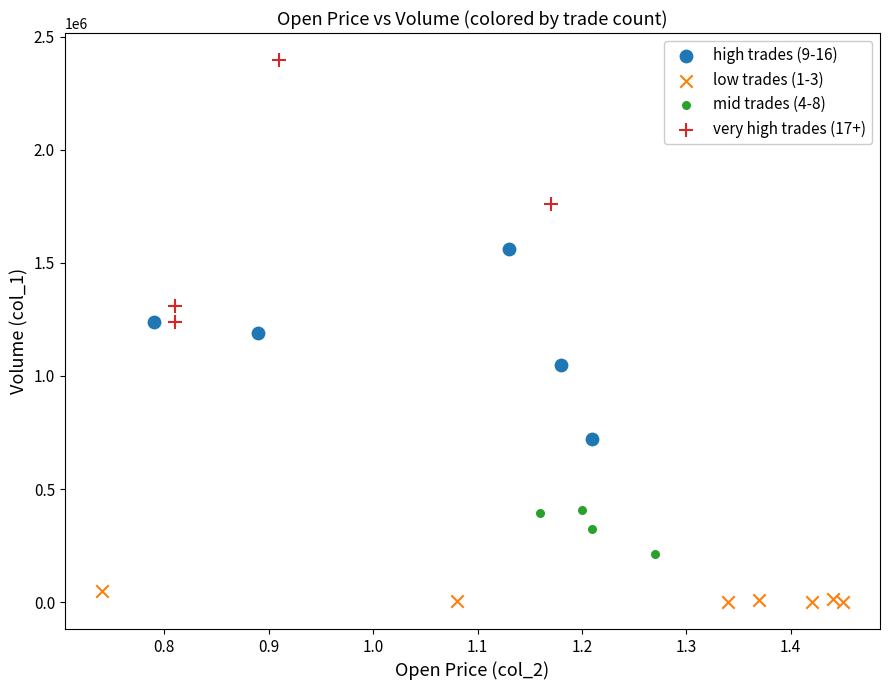

Which series has the largest Y range (max minus min)?

very high trades (17+)